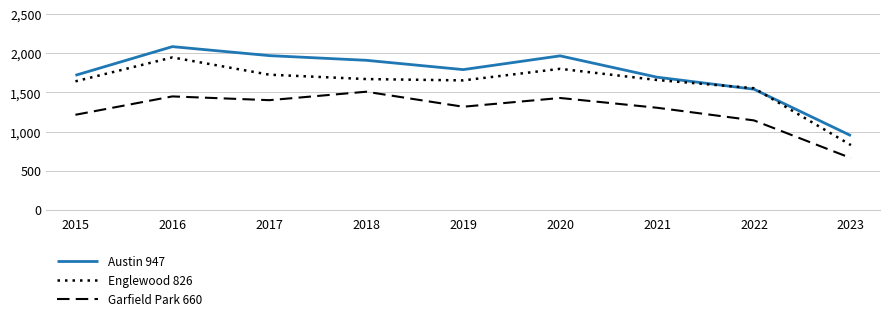

Rank the series at 2019 from lowest to highest value.

Garfield Park 660, Englewood 826, Austin 947